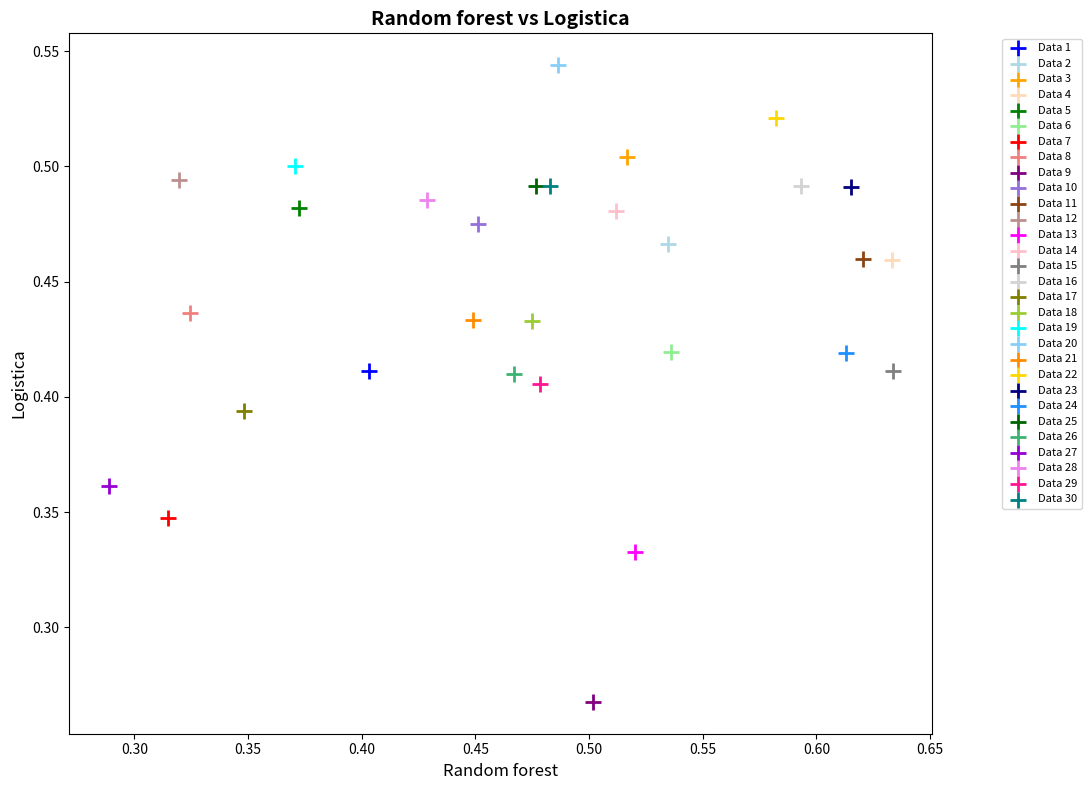

Which series reaches the maximum Y coordinate?

Data 20